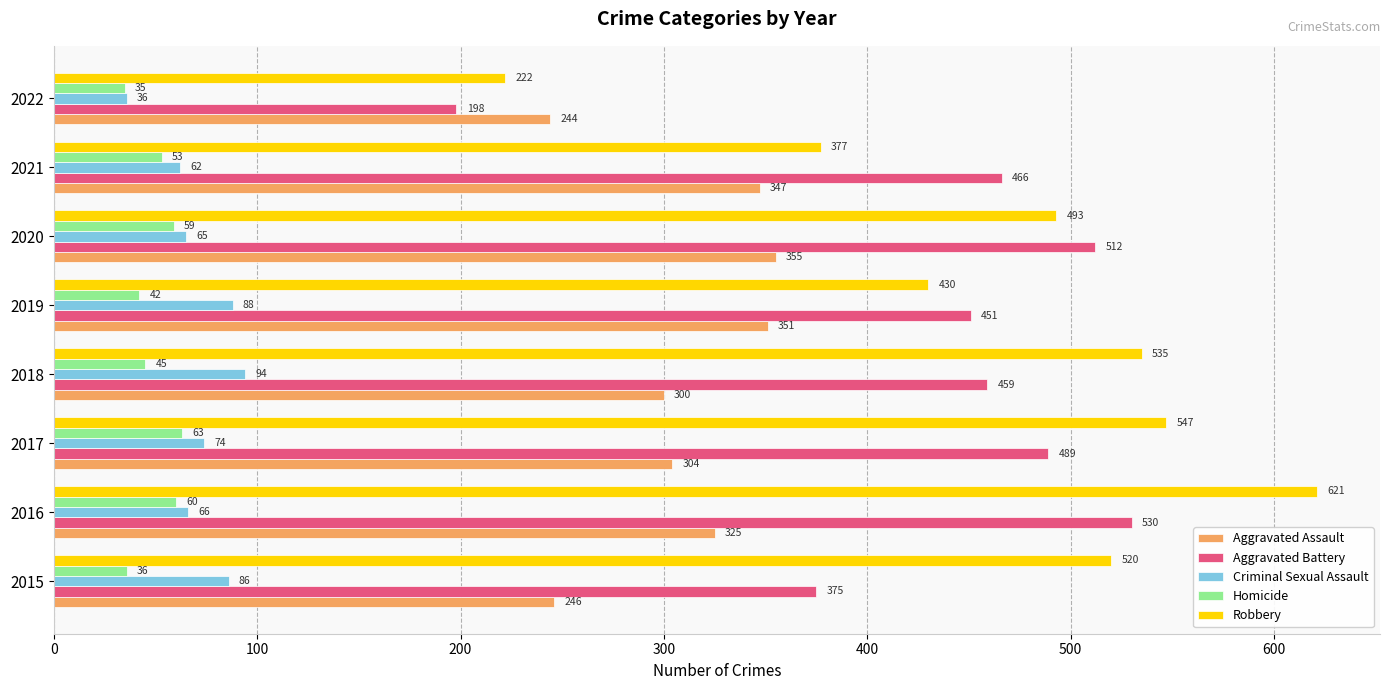

Where is Aggravated Battery nearest to the value 364?

2015